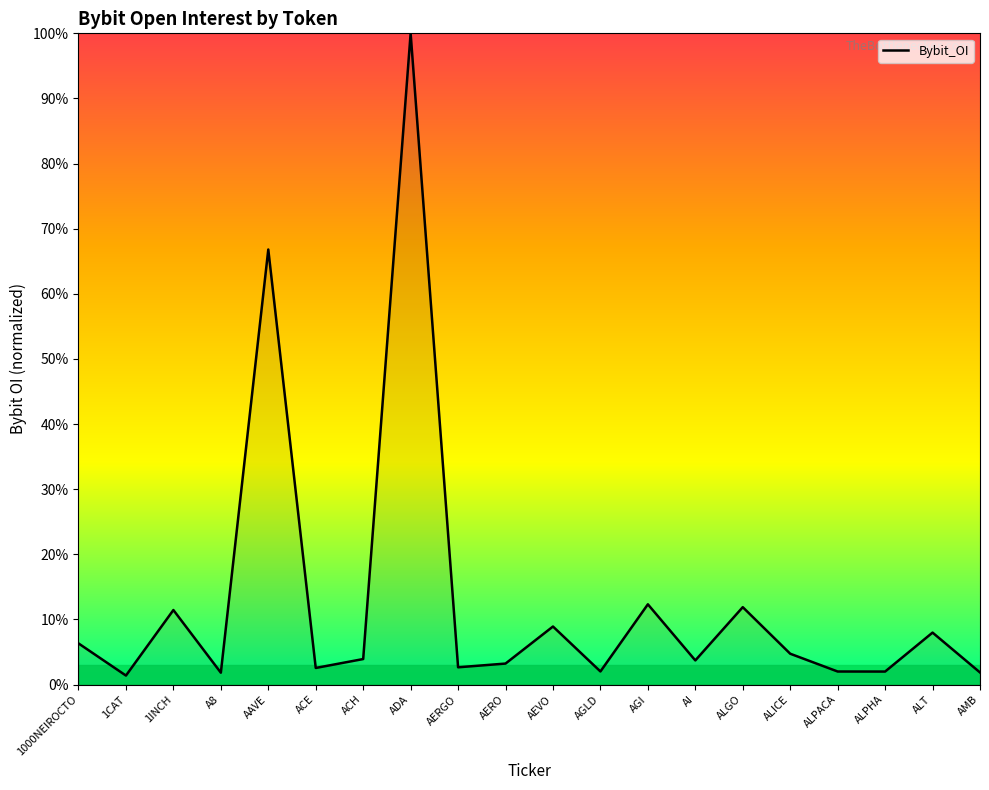

Approximately how many times larger is the value at ALGO compared to AEVO?

1.3